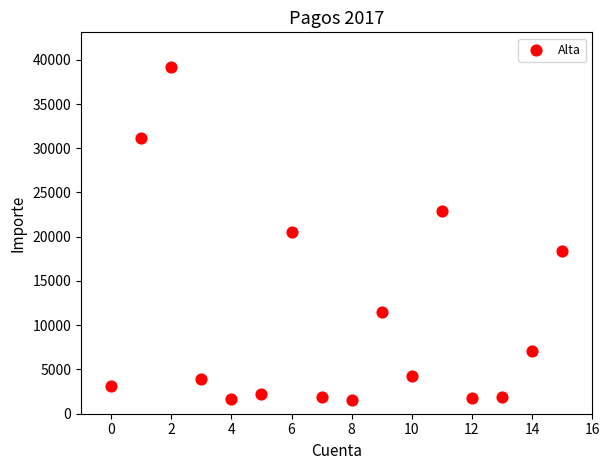

What is the range of Y values (max minus min)?

37637.6